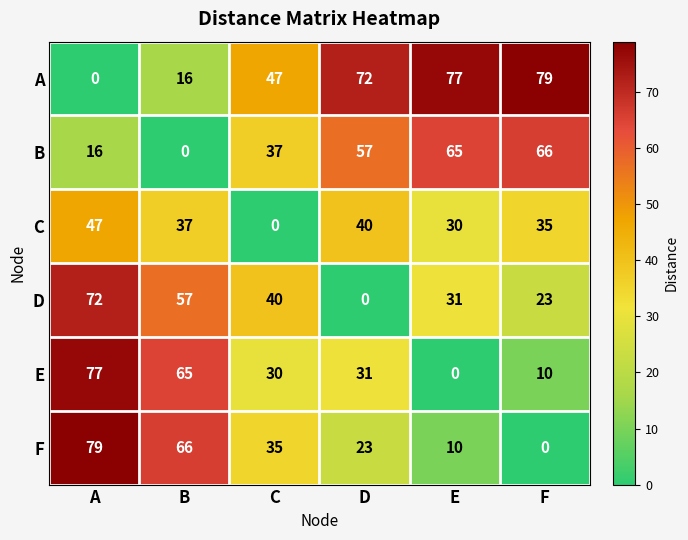

What is the maximum value for A?

79